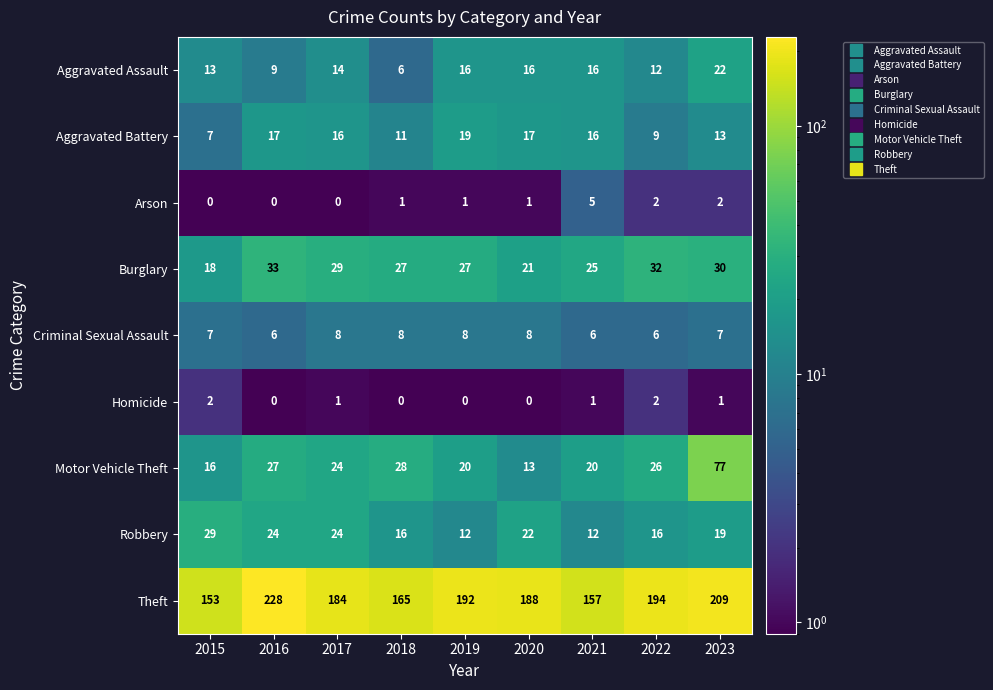

Rank the series at 2019 from highest to lowest value.

Theft, Burglary, Motor Vehicle Theft, Aggravated Battery, Aggravated Assault, Robbery, Criminal Sexual Assault, Arson, Homicide